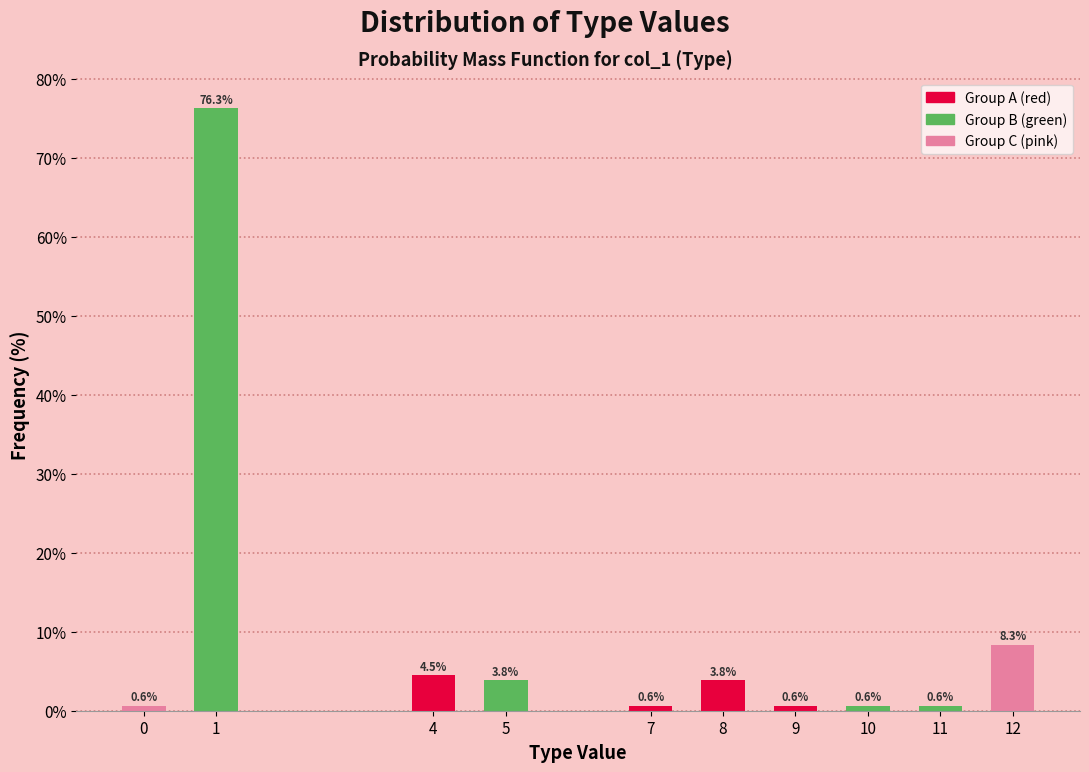

Reading left to right, transcribe all the data shown in this chart.

0.6	76.3	4.5	3.8	0.6	3.8	0.6	0.6	0.6	8.3